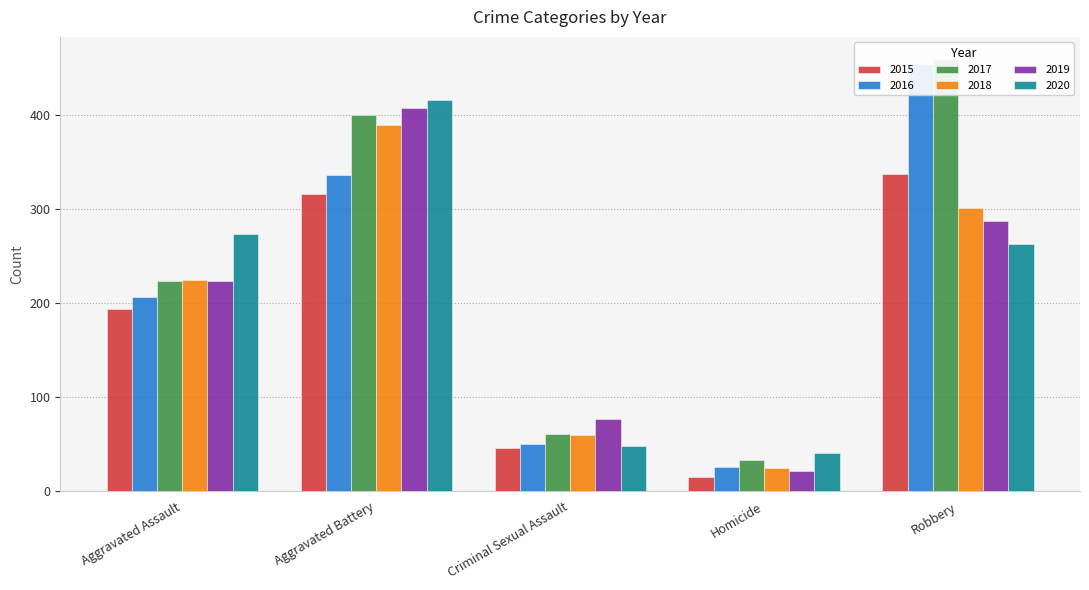

How many data points in 2019 are above 223?

2